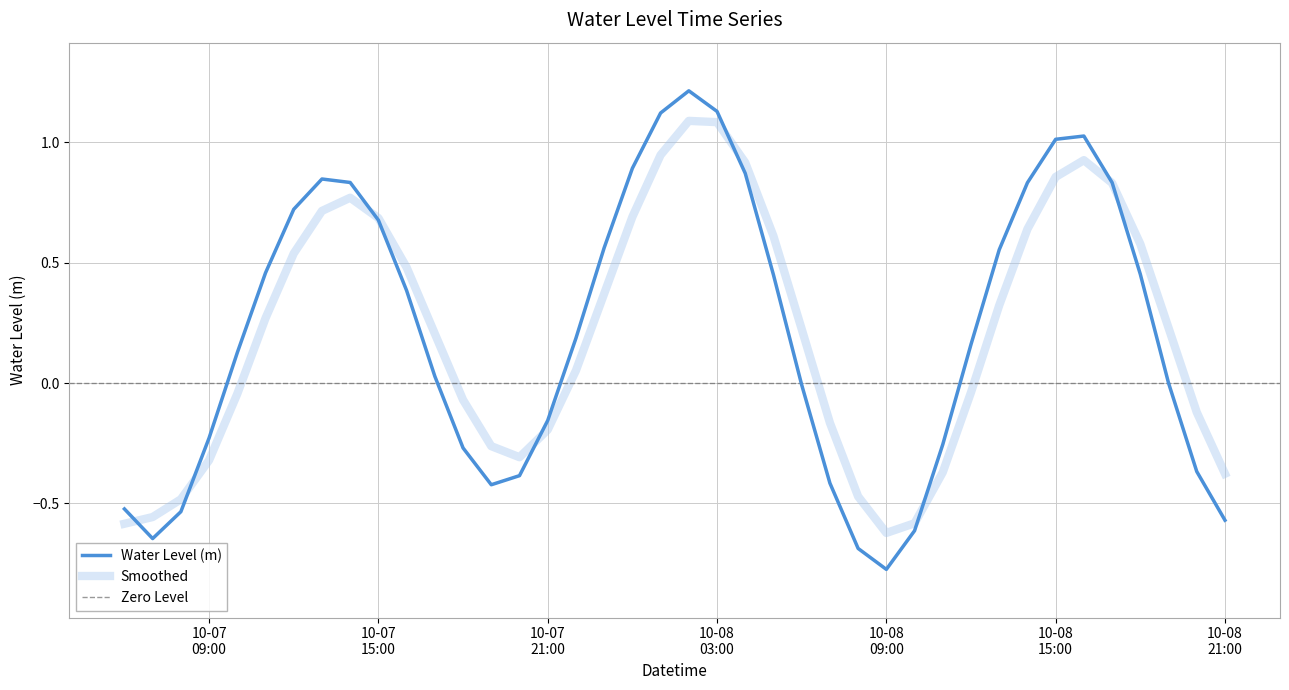

How many positive values are there?

24